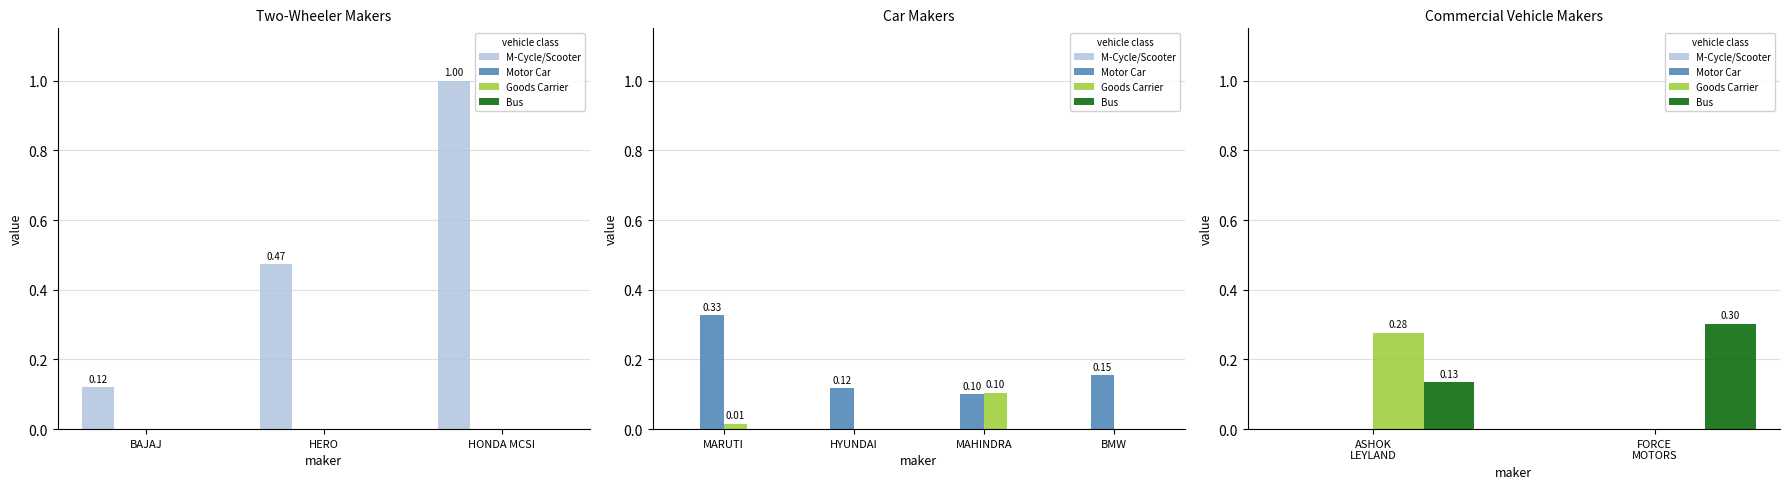

What are all the series names shown in the legend?

M-Cycle/Scooter, Motor Car, Goods Carrier, Bus